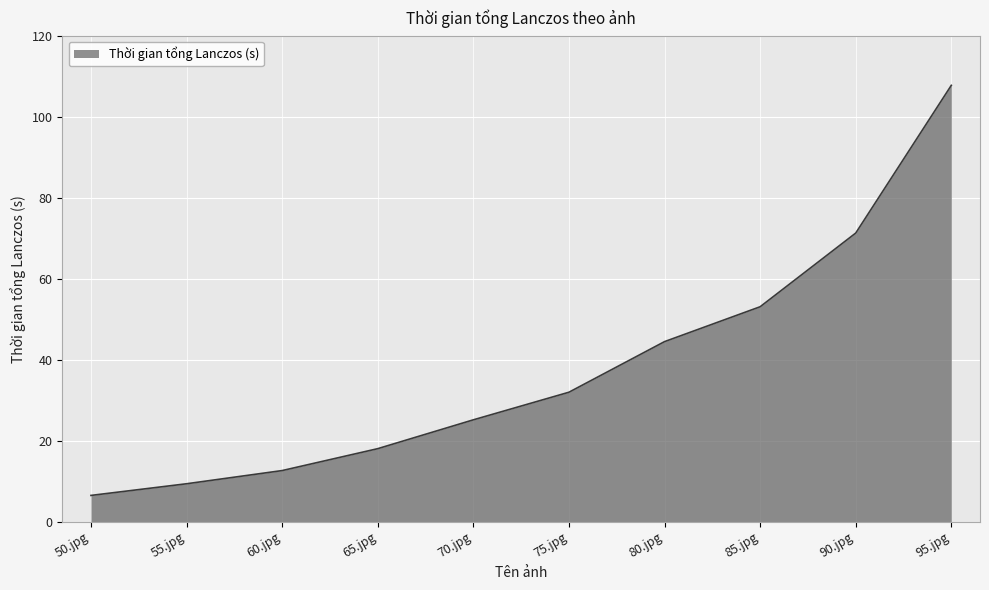

Count the number of categories in the chart.

10